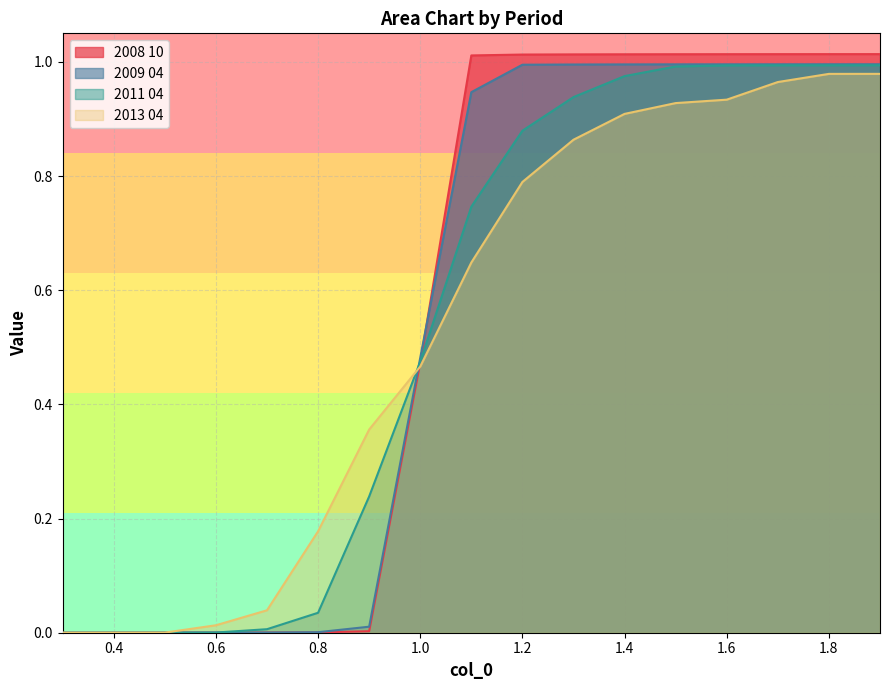

What are all the series names shown in the legend?

2008 10, 2009 04, 2011 04, 2013 04